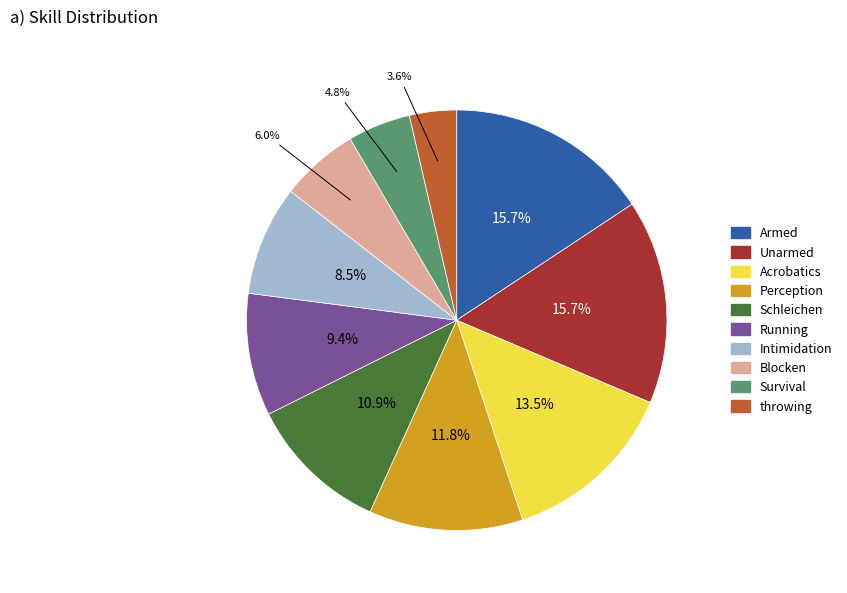

To the nearest percent, what percentage of the pie is Running?

9%